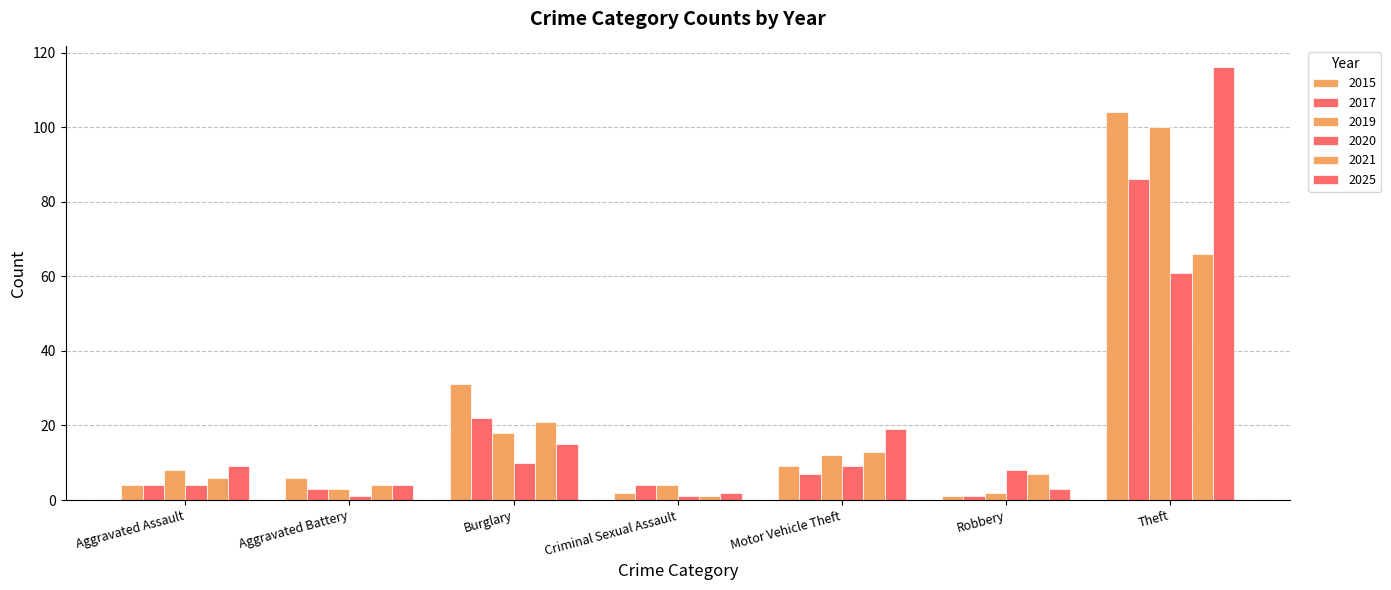

Which category has the lowest value in the 2021 series?

Criminal Sexual Assault